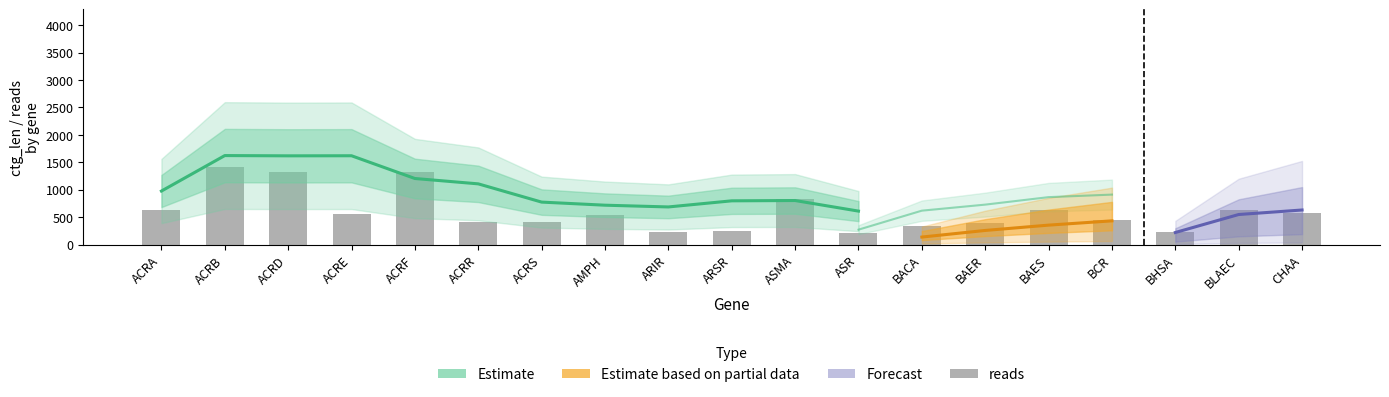

True or false: the data shows 450 at BCR.

True